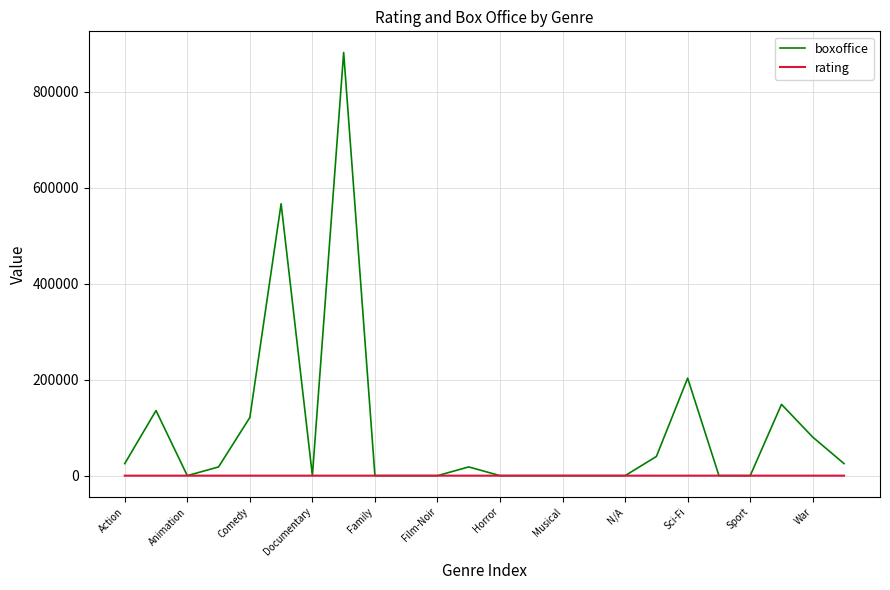

Which series has the largest range (max minus min)?

boxoffice